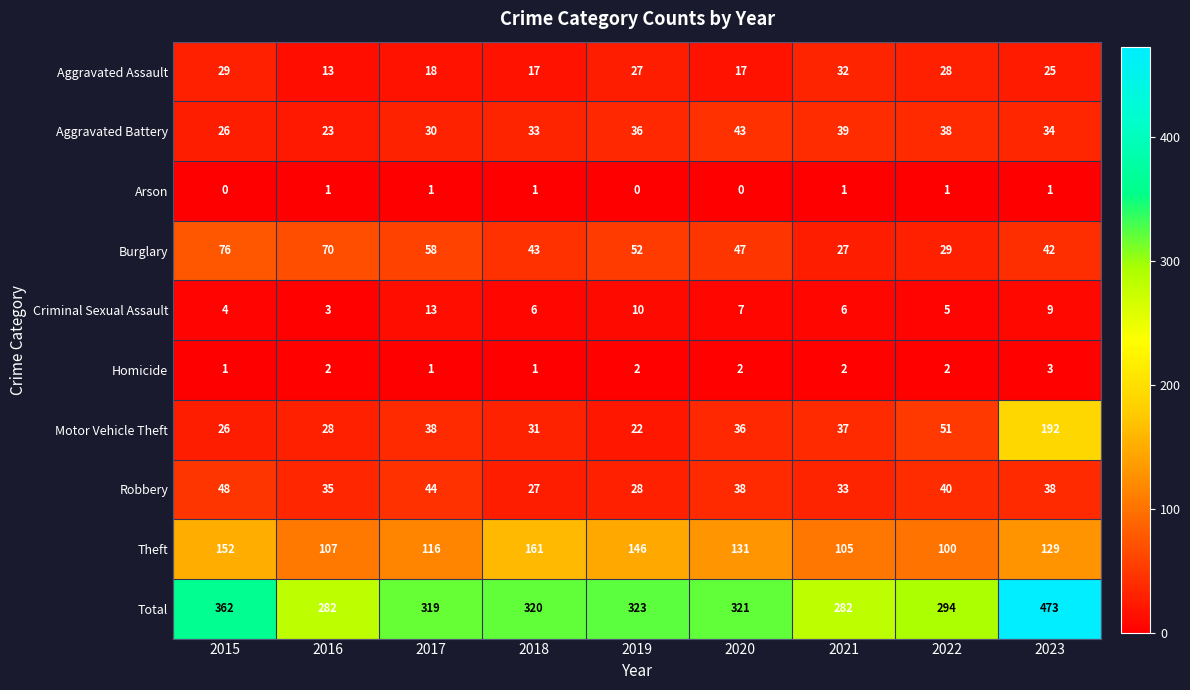

What value does the Theft series have at 2021?

105